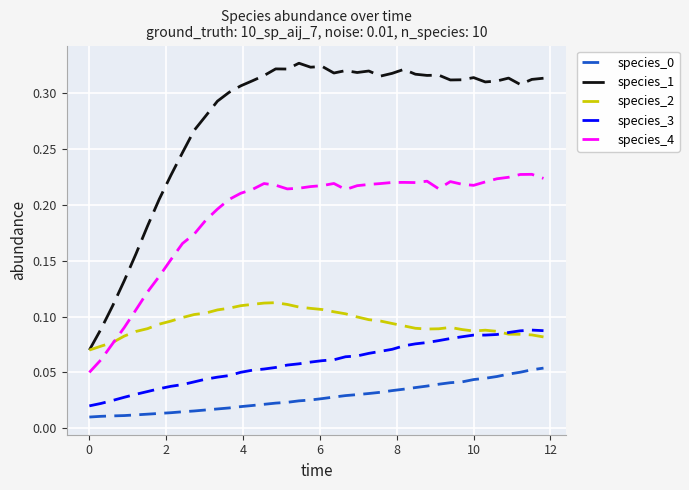

True or false: species_1 and species_3 cross at least once.

False